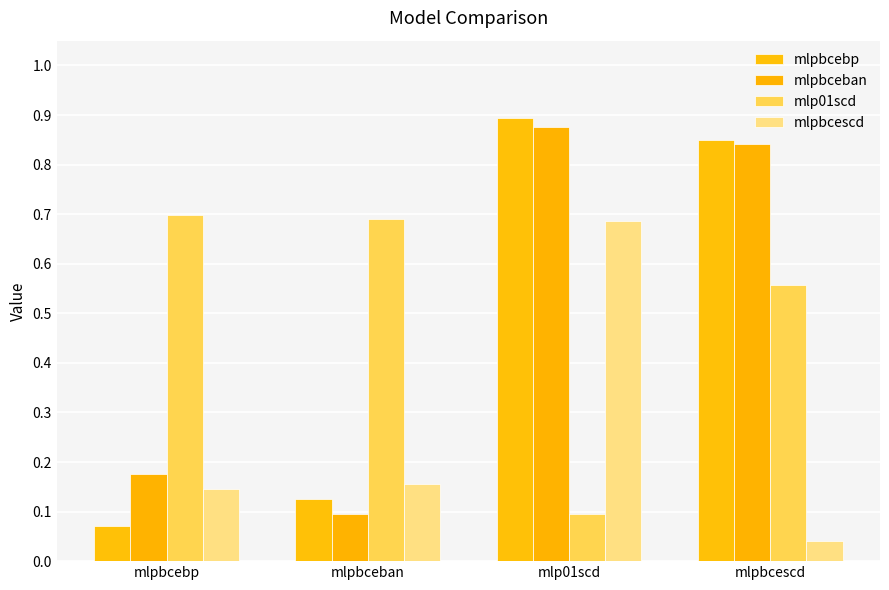

Reading right to left, what are all the values shown in this chart?

mlpbcebp: mlpbcescd=0.8	mlp01scd=0.9	mlpbceban=0.1	mlpbcebp=0.1
mlpbceban: mlpbcescd=0.8	mlp01scd=0.9	mlpbceban=0.1	mlpbcebp=0.2
mlp01scd: mlpbcescd=0.6	mlp01scd=0.1	mlpbceban=0.7	mlpbcebp=0.7
mlpbcescd: mlpbcescd=0.0	mlp01scd=0.7	mlpbceban=0.2	mlpbcebp=0.1